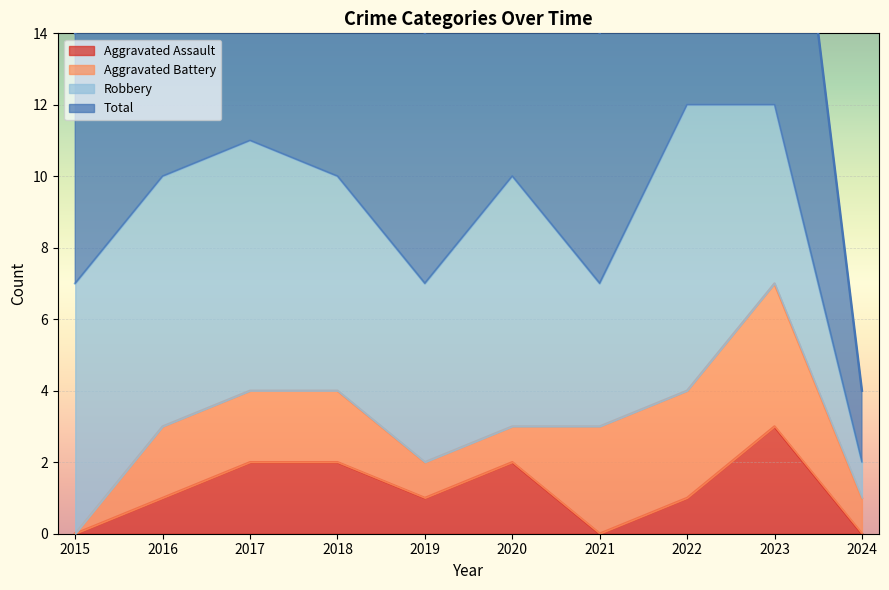

The value of Aggravated Assault at 2020 is 2. True or false?

True